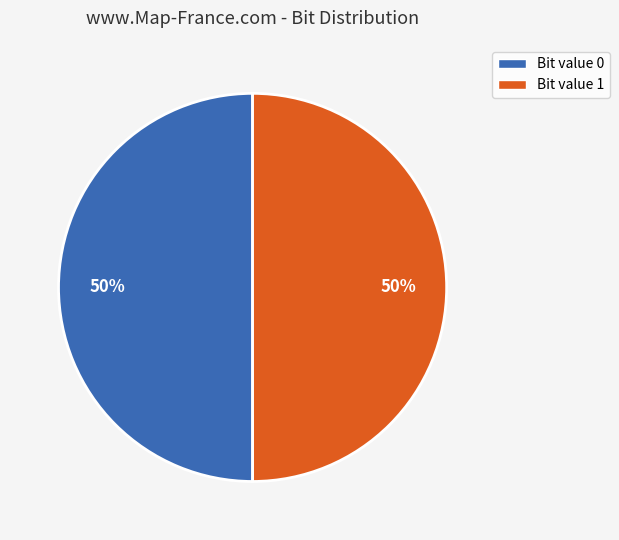

To the nearest percent, what is the average slice percentage?

50%